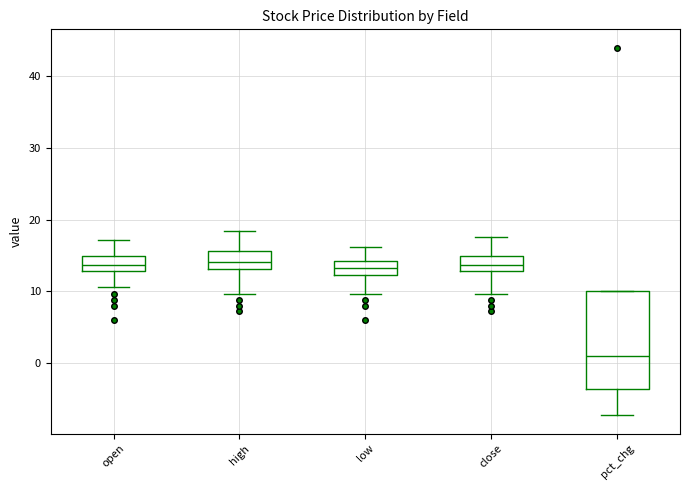

Which box has the lowest median line?

pct_chg